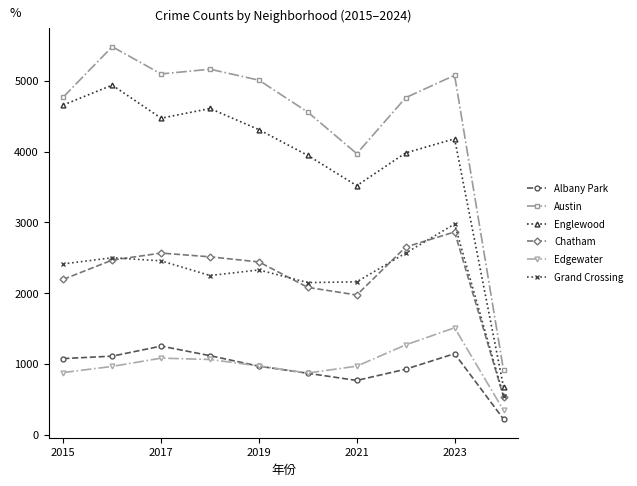

What is the value of the Austin point at the 3rd from the left?

5096